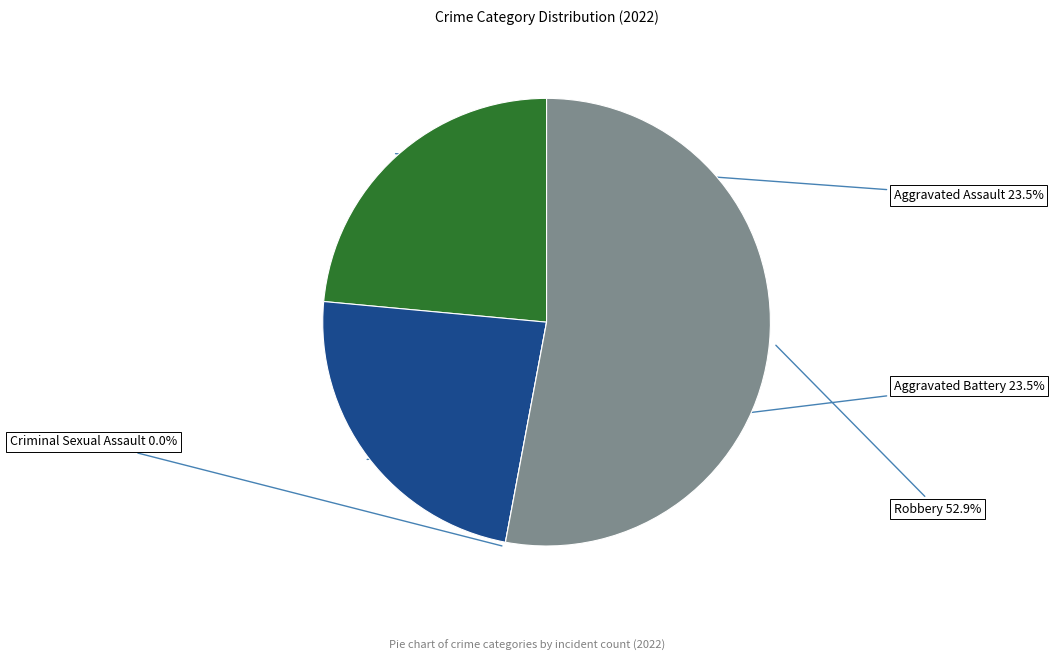

To the nearest percent, what is the difference between the Criminal Sexual Assault and Aggravated Assault slice percentages?

24%